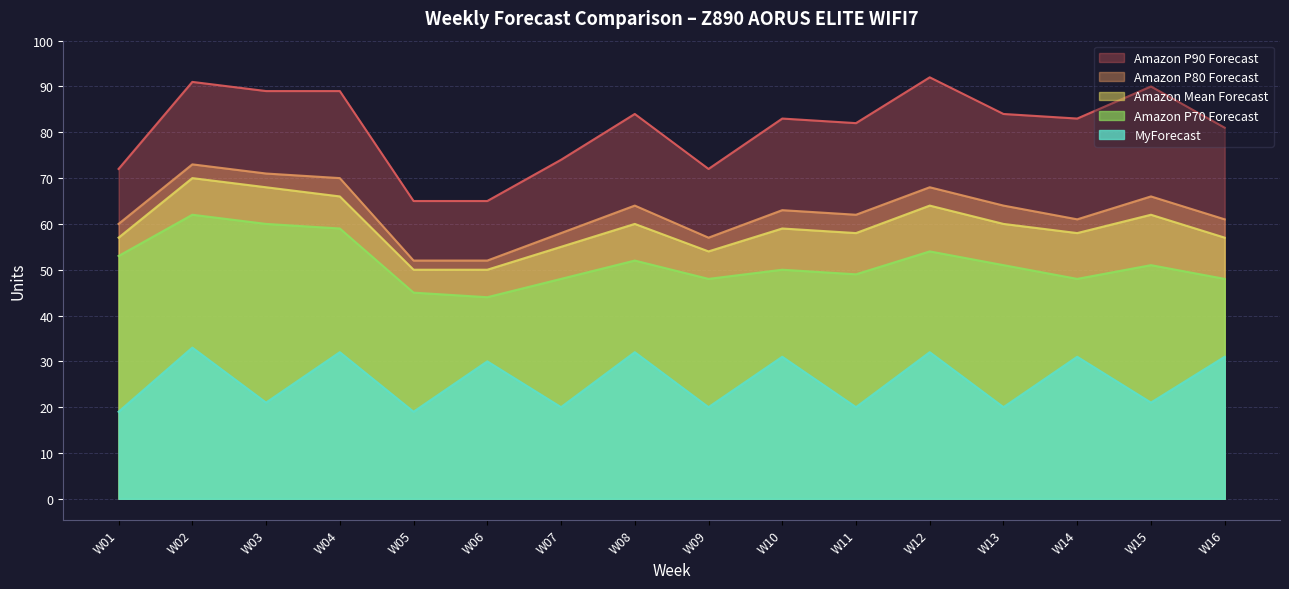

What is the highest value of the Amazon P70 Forecast series?

62